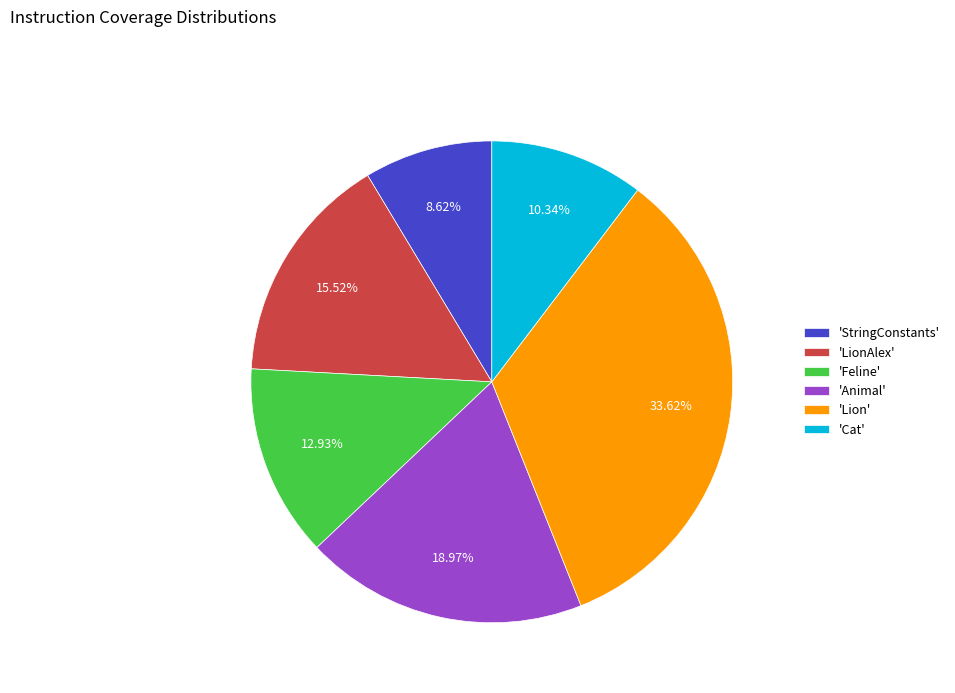

Combined, do 'StringConstants' and 'Cat' account for over 50%?

No